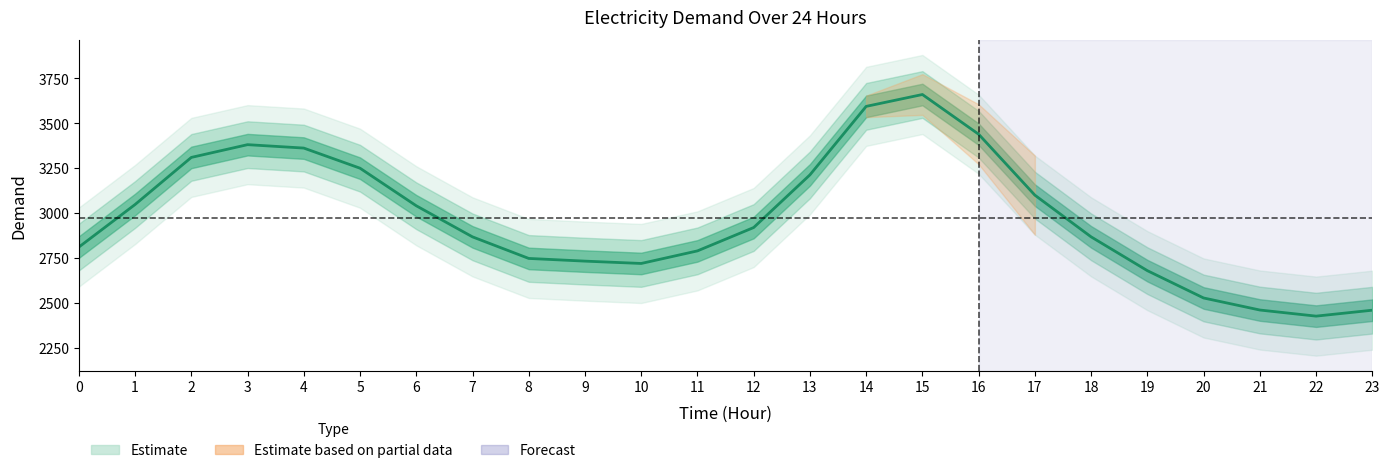

Where does the data first go above 2920?

1